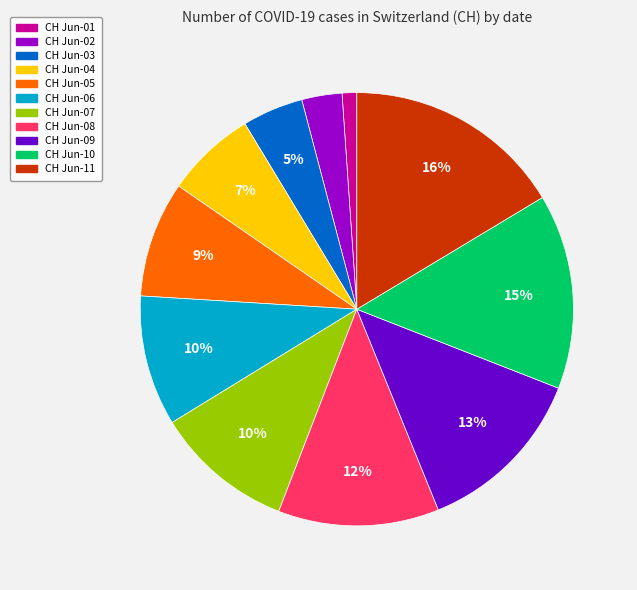

Is there any slice that represents more than half of the pie?

No